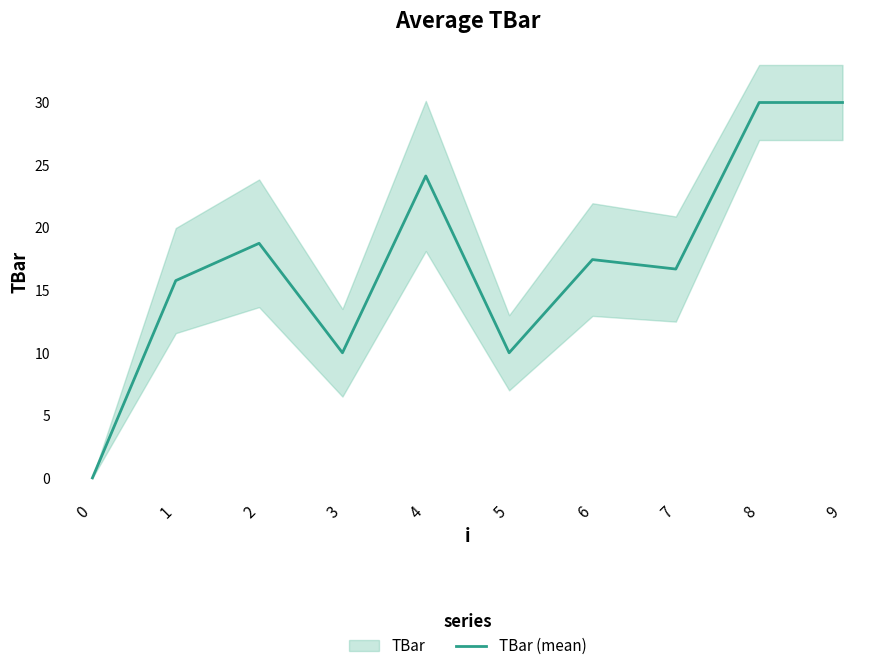

Rank the categories by value from lowest to highest.

0, 3, 5, 1, 7, 6, 2, 4, 8, 9